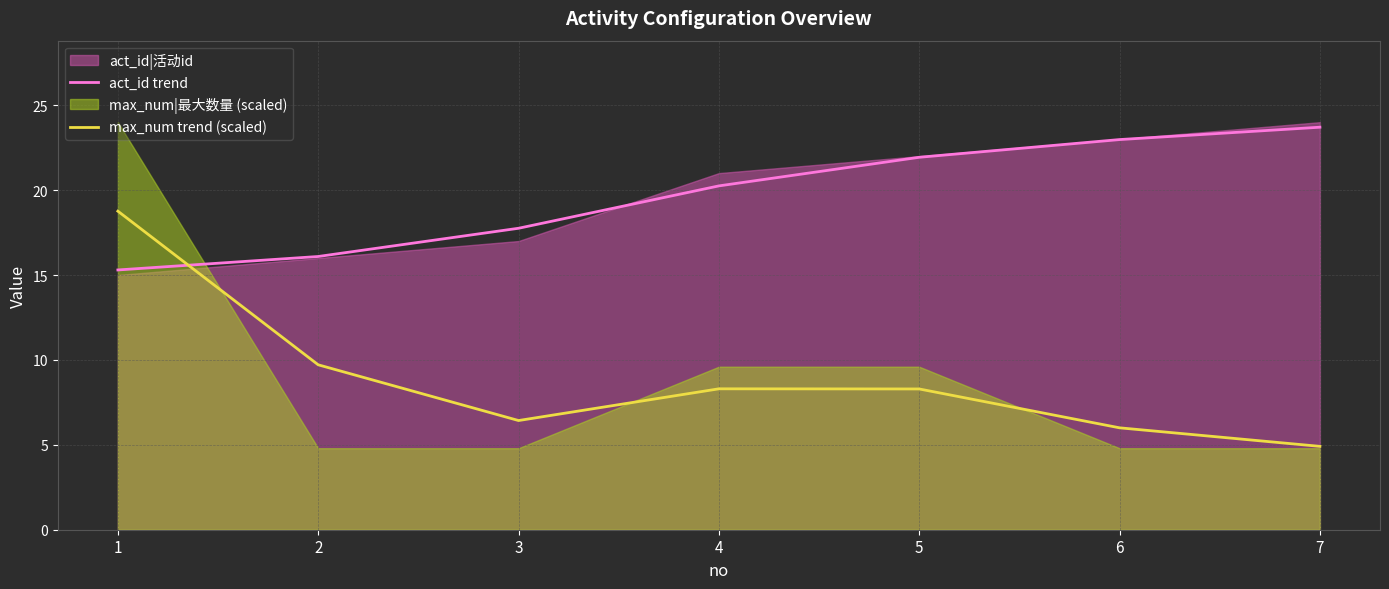

What is the sum of all max_num trend (scaled) values?

62.4